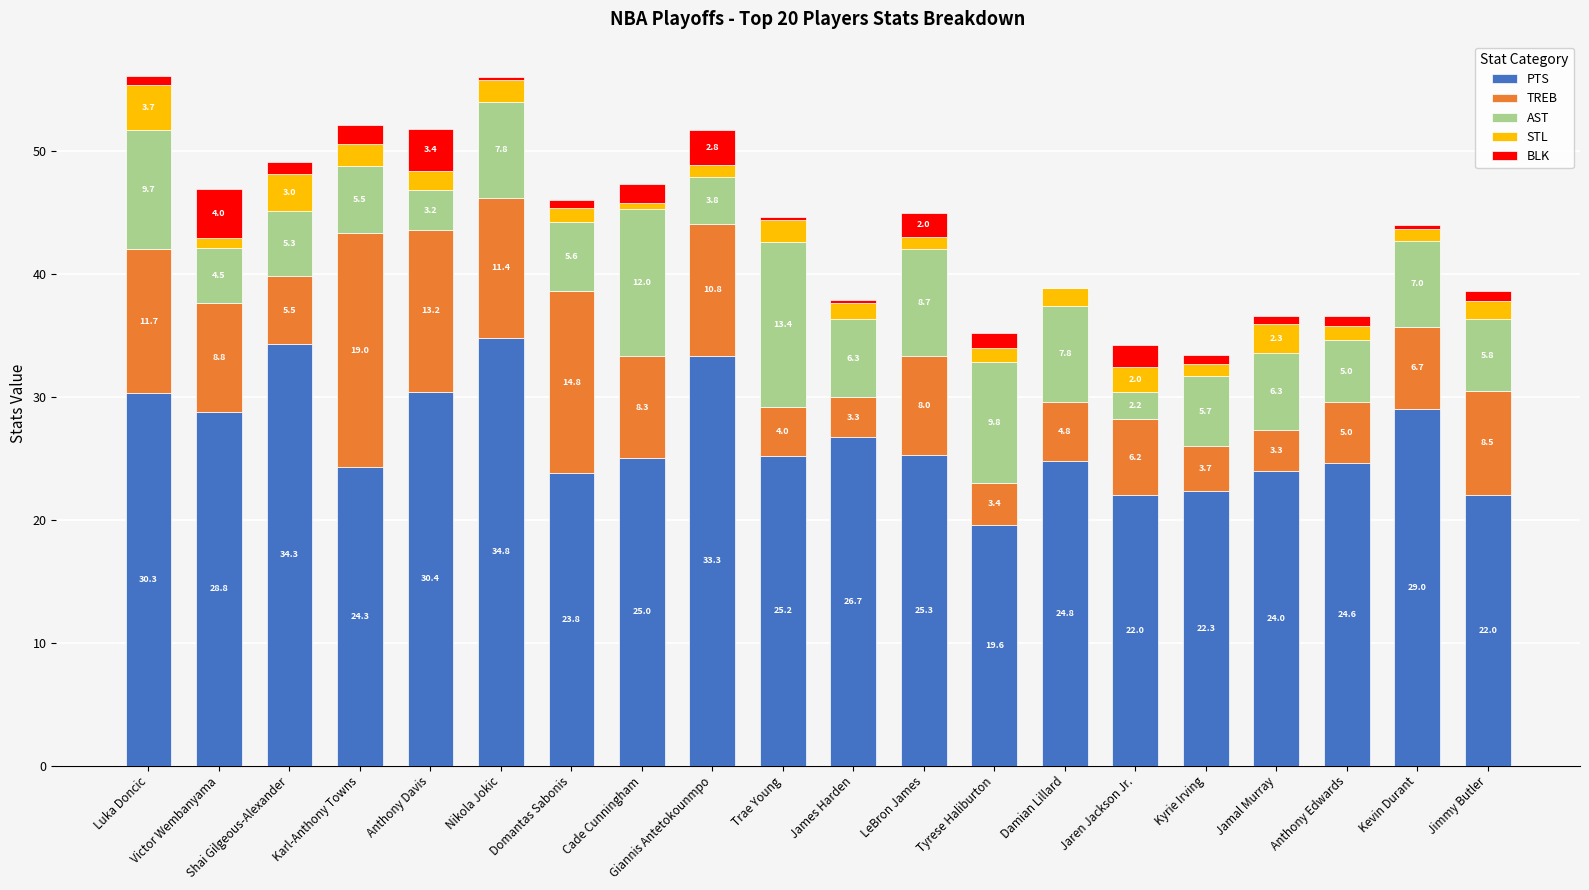

What are all the series names shown in the legend?

PTS, TREB, AST, STL, BLK